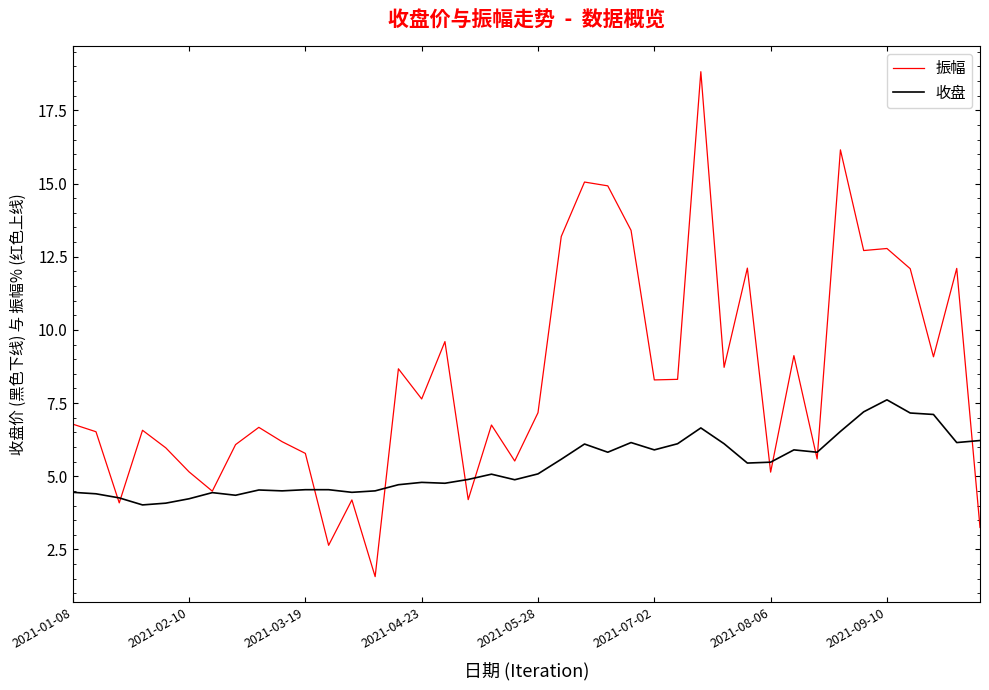

List the series in order of their peak value, lowest first.

收盘, 振幅